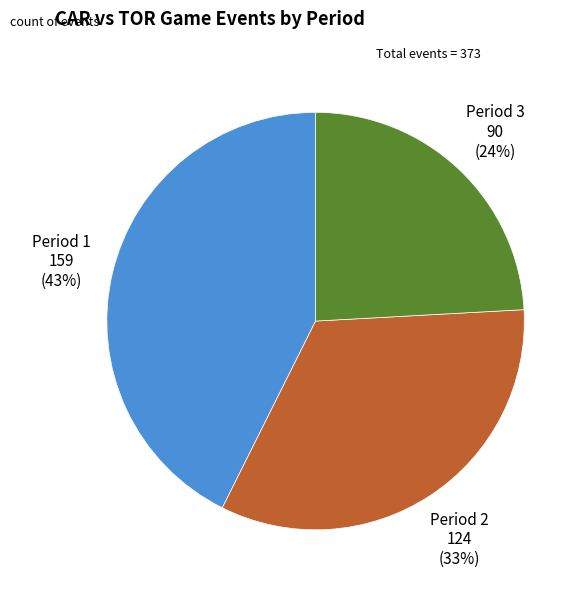

Combined, do Period 3 and Period 1 account for over 50%?

Yes